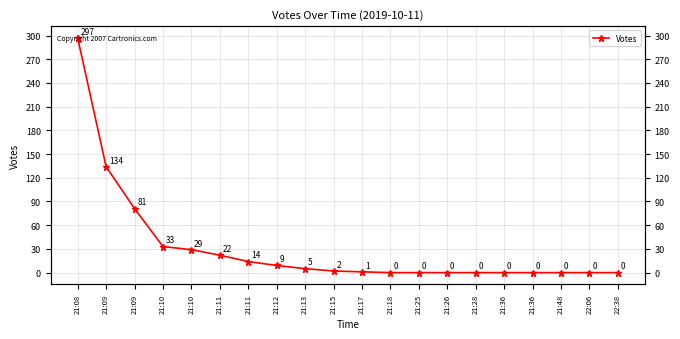

Reading left to right, list all the values displayed in this chart.

297	134	81	33	29	22	14	9	5	2	1	0	0	0	0	0	0	0	0	0